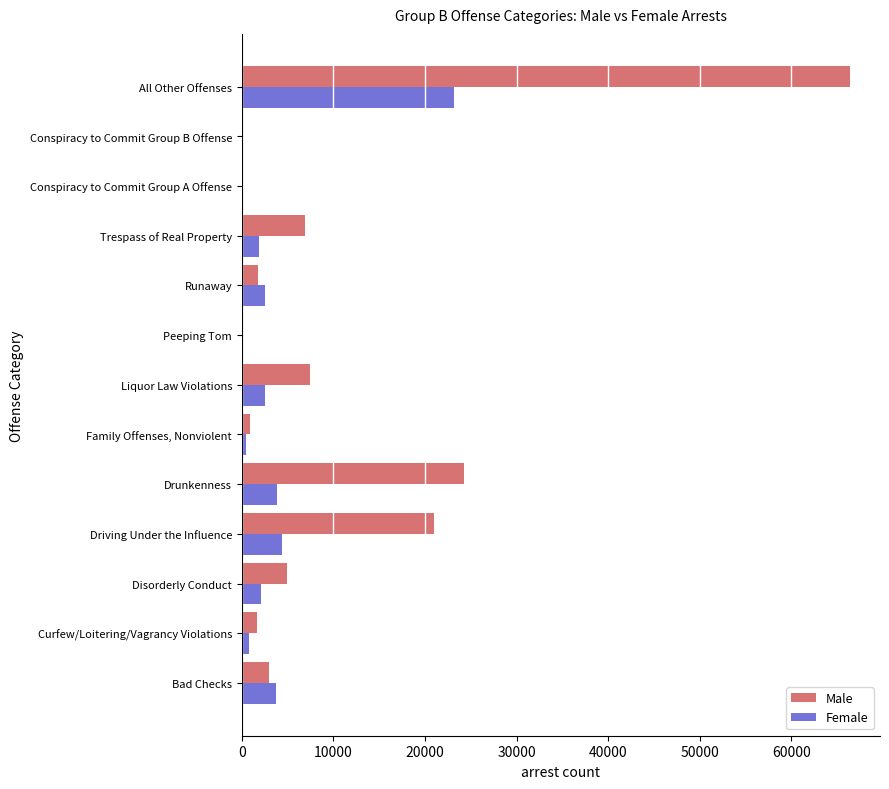

Which category has the highest value in the Male series?

All Other Offenses